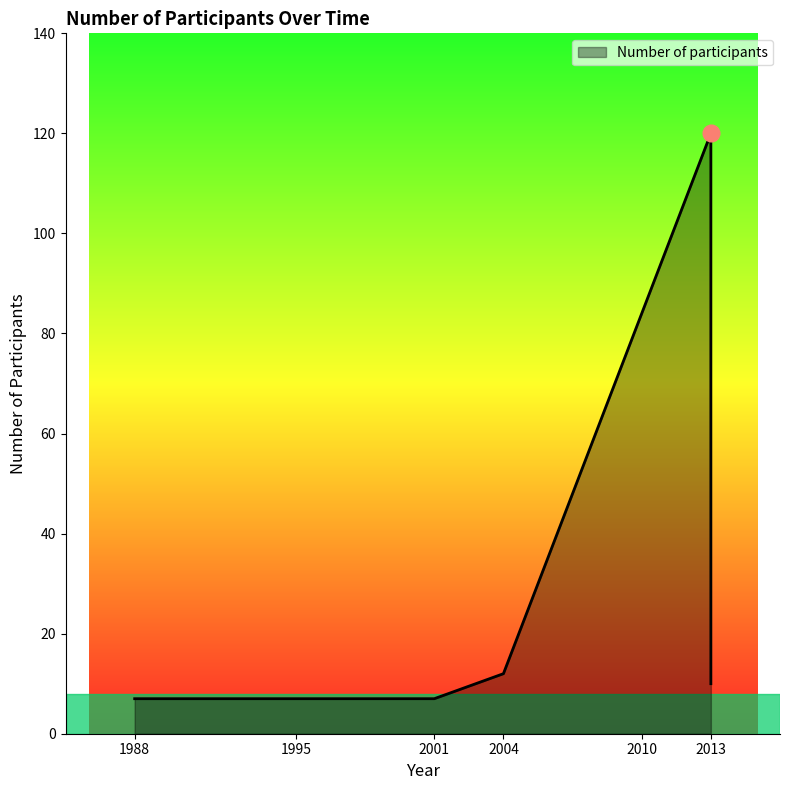

What is the greatest value displayed?

120